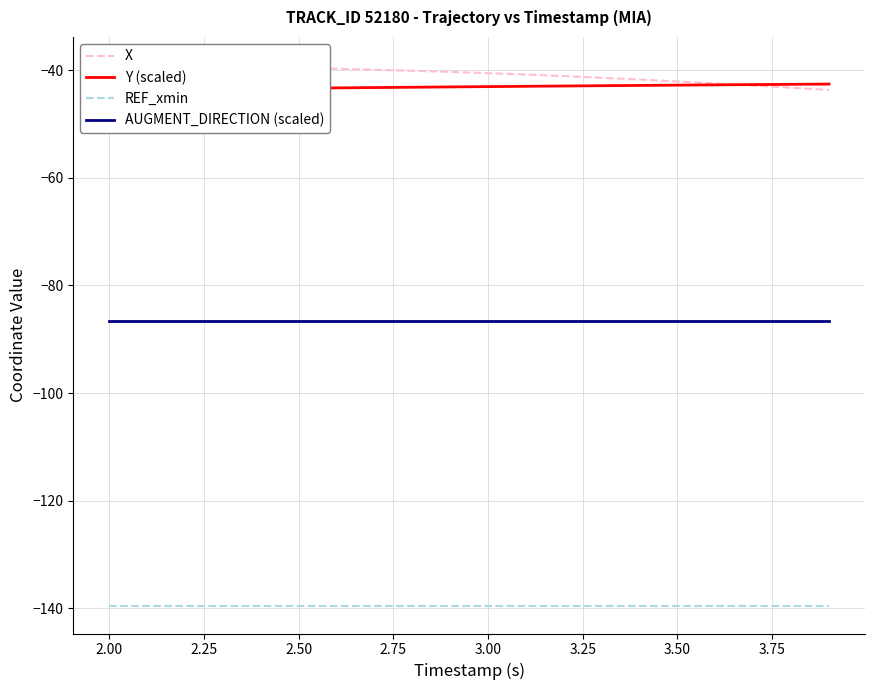

What is the lowest value of the REF_xmin series?

-139.6